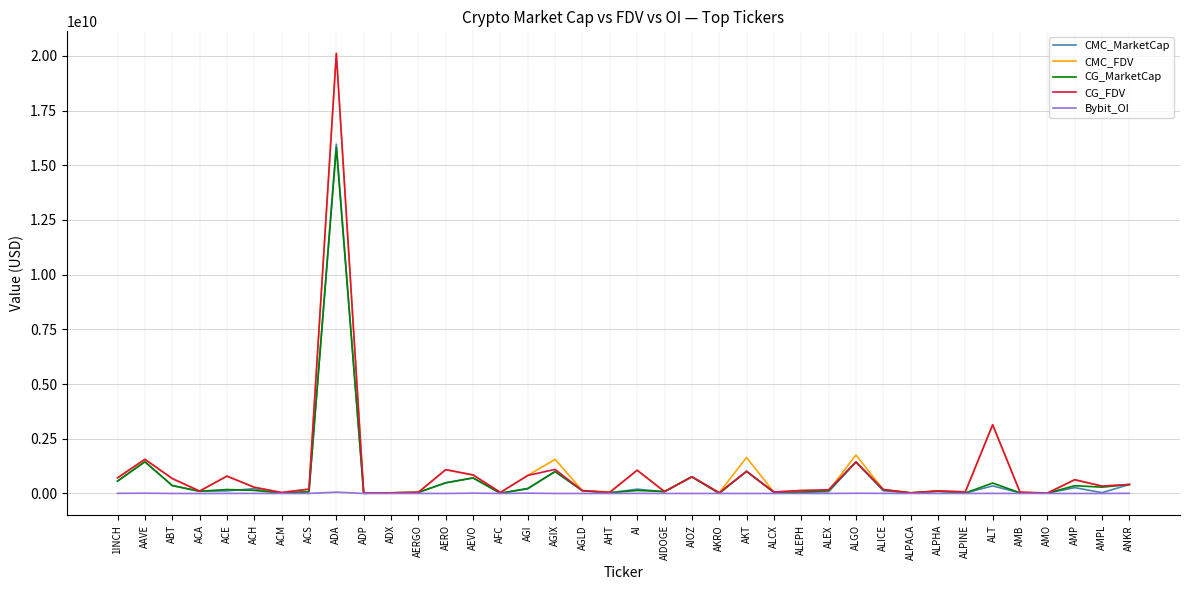

True or false: CMC_FDV has more than 1 interior local peaks.

True